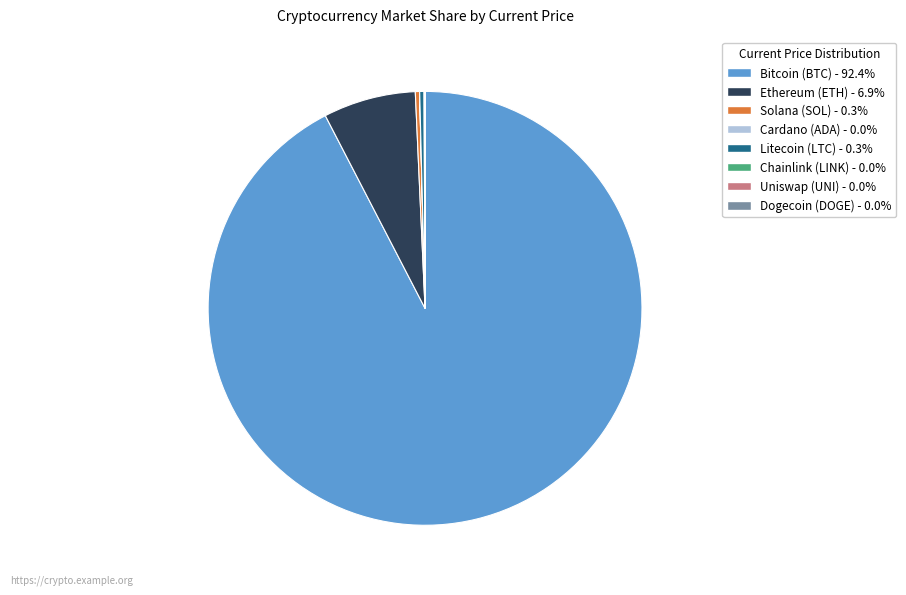

Which category has the smallest portion of the pie?

doge